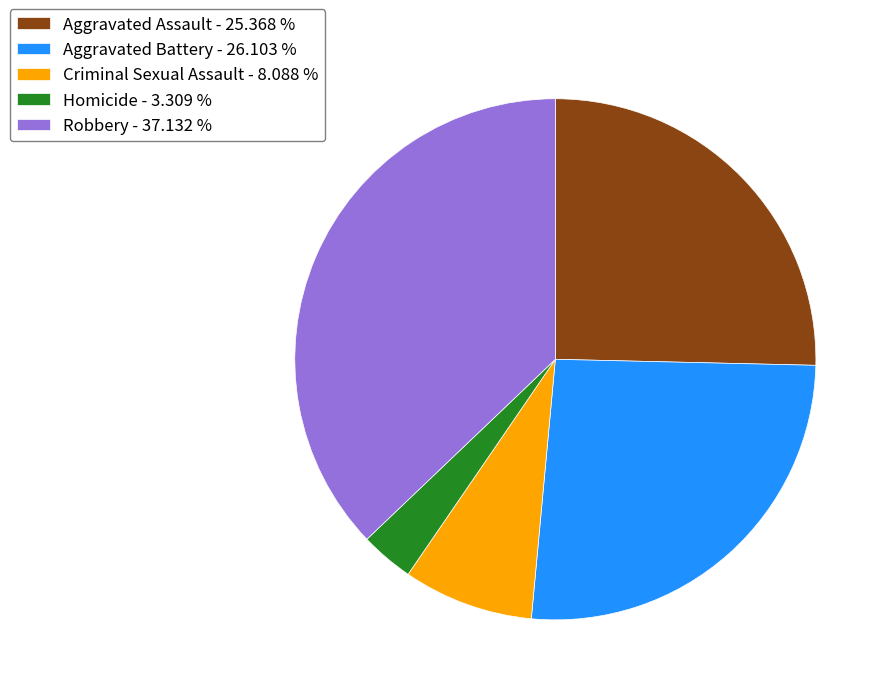

Is there a majority slice in this chart?

No